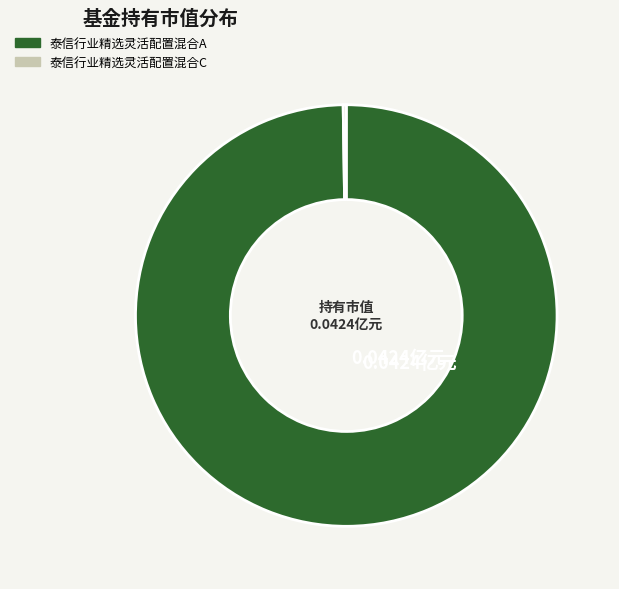

Which slice is the largest?

泰信行业精选灵活配置混合A